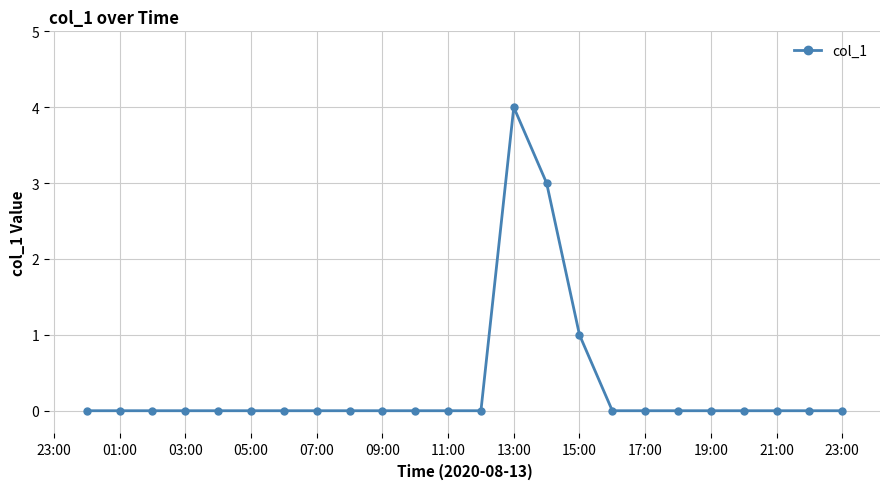

What is the maximum value shown in the chart?

4